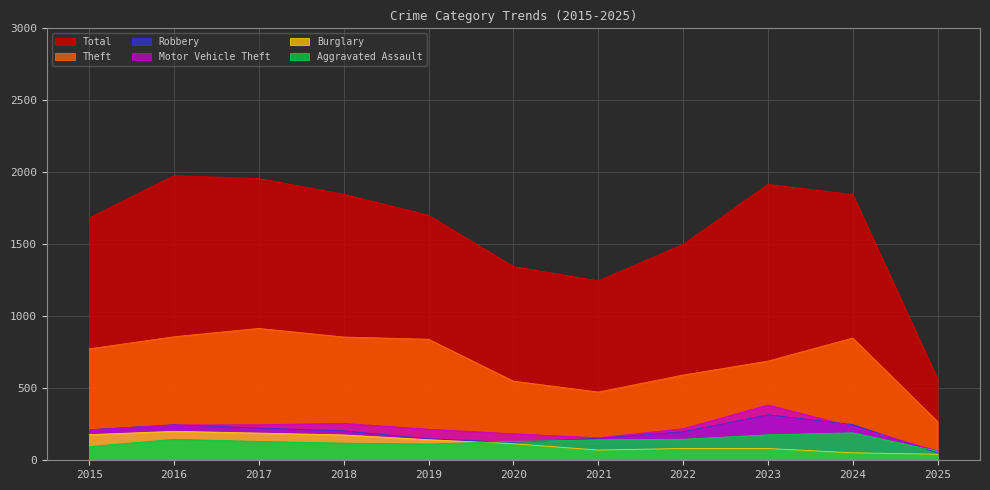

Reading left to right, what are all the values shown in this chart?

Theft: 2015=774	2016=858	2017=916	2018=856	2019=841	2020=550	2021=474	2022=592	2023=689	2024=849	2025=269
Total: 2015=1683	2016=1978	2017=1957	2018=1848	2019=1702	2020=1346	2021=1246	2022=1499	2023=1917	2024=1846	2025=565
Robbery: 2015=212	2016=247	2017=224	2018=204	2019=150	2020=124	2021=153	2022=198	2023=316	2024=248	2025=51
Motor Vehicle Theft: 2015=211	2016=245	2017=247	2018=256	2019=216	2020=184	2021=156	2022=219	2023=384	2024=234	2025=65
Burglary: 2015=178	2016=201	2017=189	2018=176	2019=143	2020=115	2021=71	2022=82	2023=82	2024=52	2025=42
Aggravated Assault: 2015=95	2016=146	2017=131	2018=119	2019=113	2020=131	2021=142	2022=146	2023=177	2024=191	2025=63